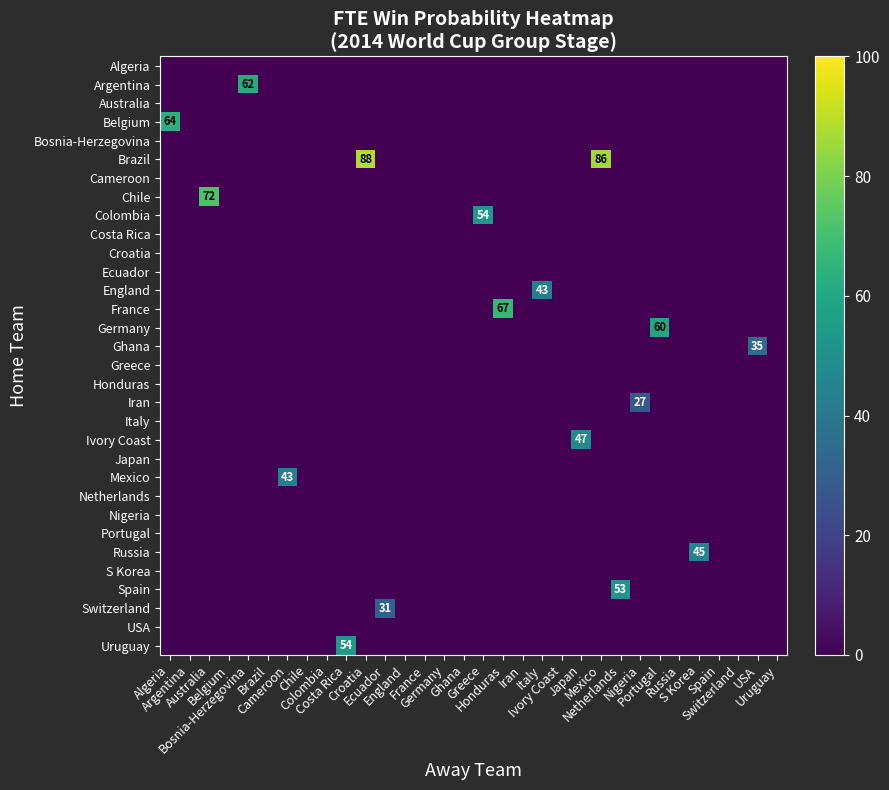

Is the value of Chile at Switzerland greater than the value of France at Ivory Coast?

No